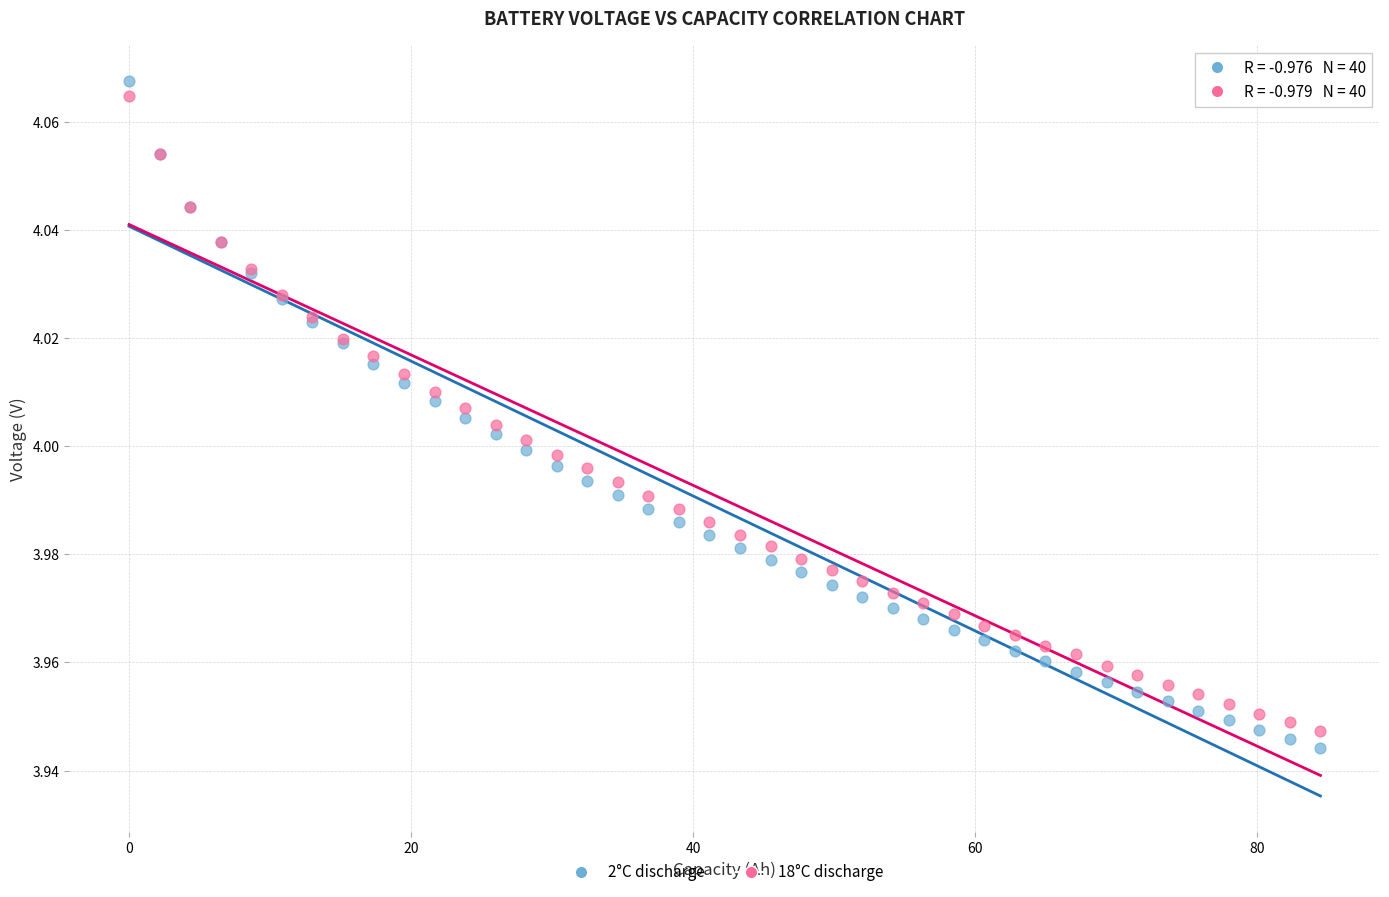

Which series has the widest spread of Y values?

2°C discharge